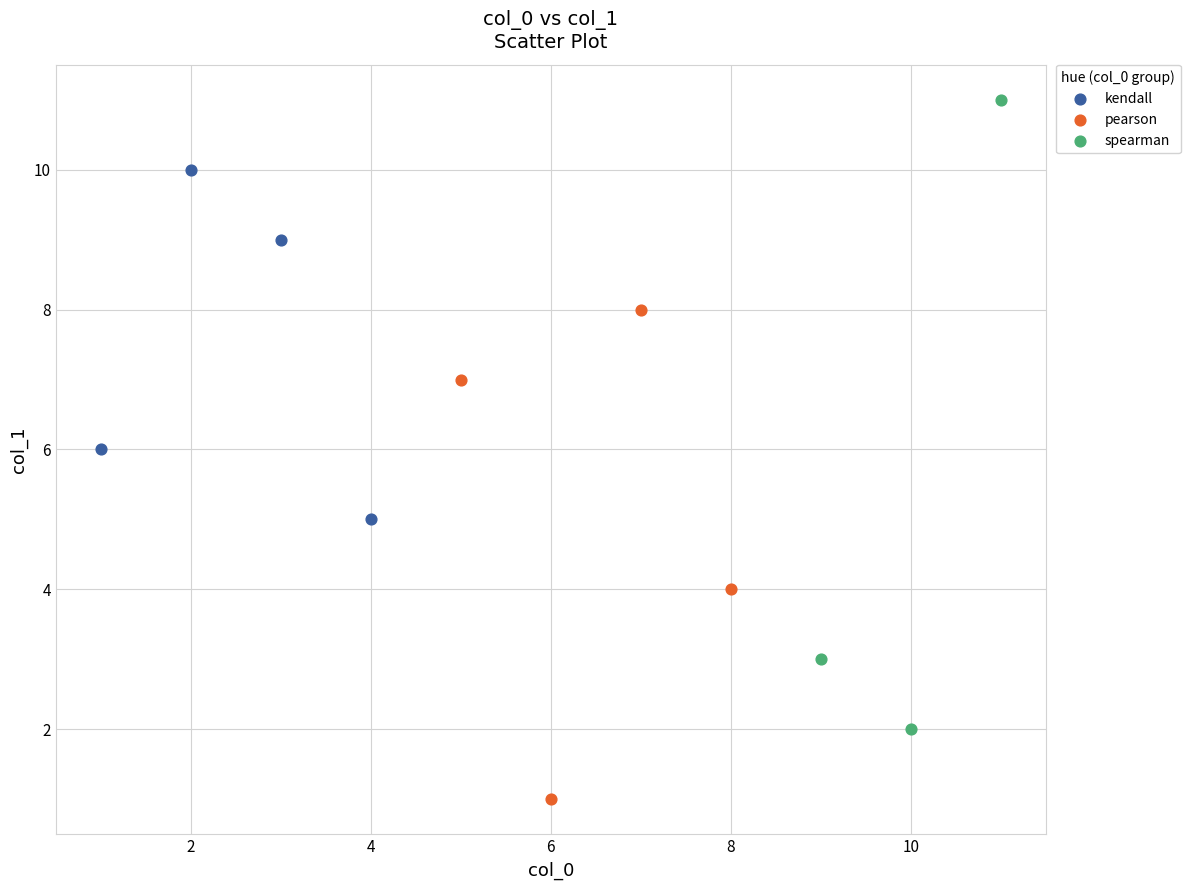

Which series has the widest spread of Y values?

spearman